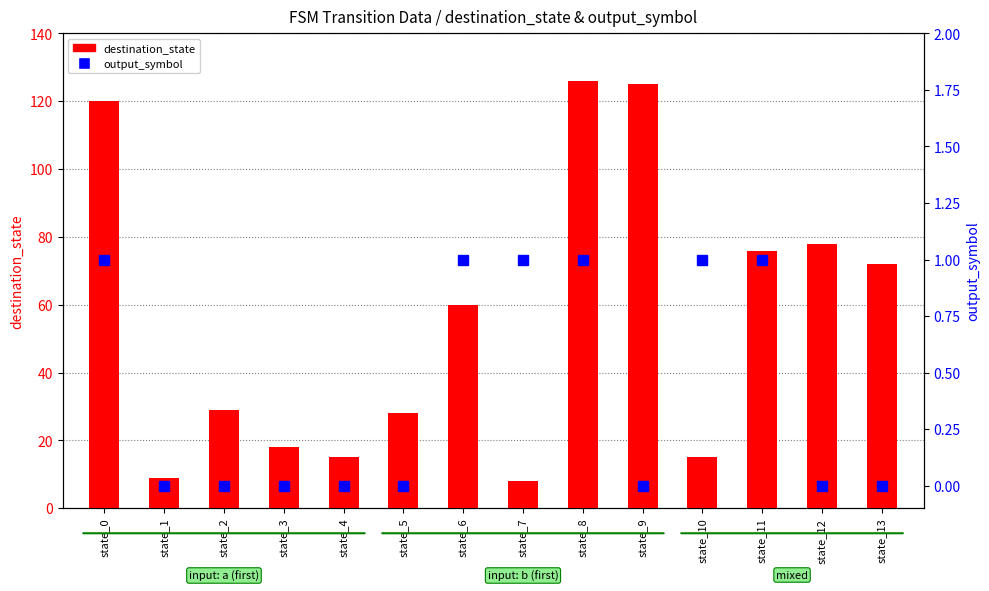

What is the average value of the destination_state series?

56